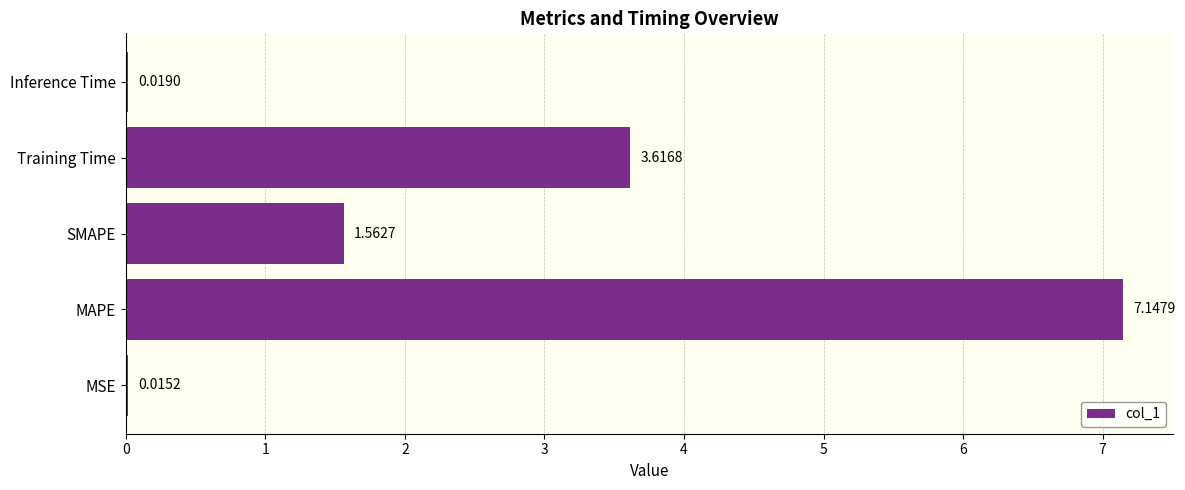

Where is the data nearest to the value 3?

Training Time